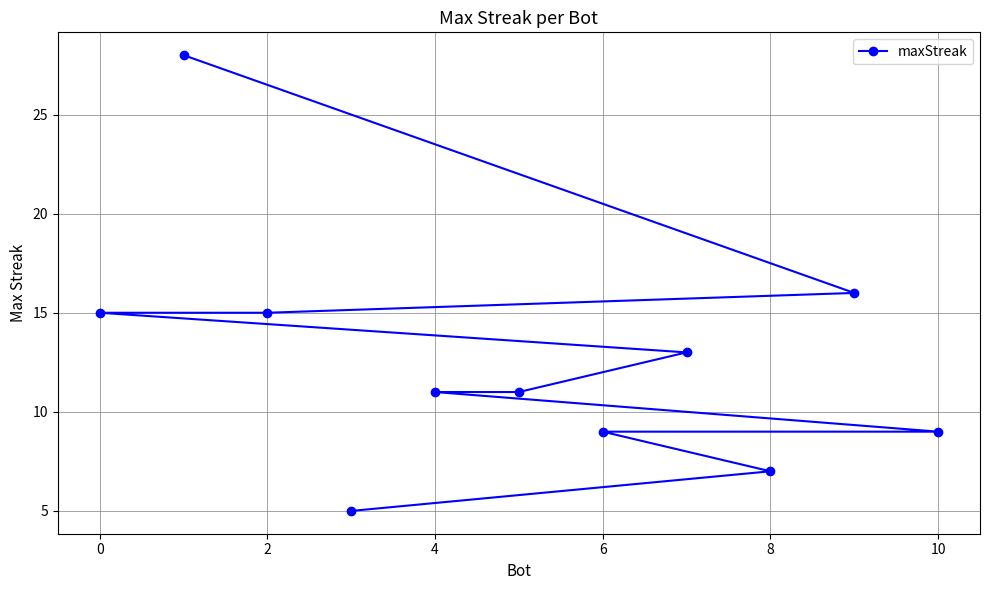

Is it true that the value at 6 is 9?

True